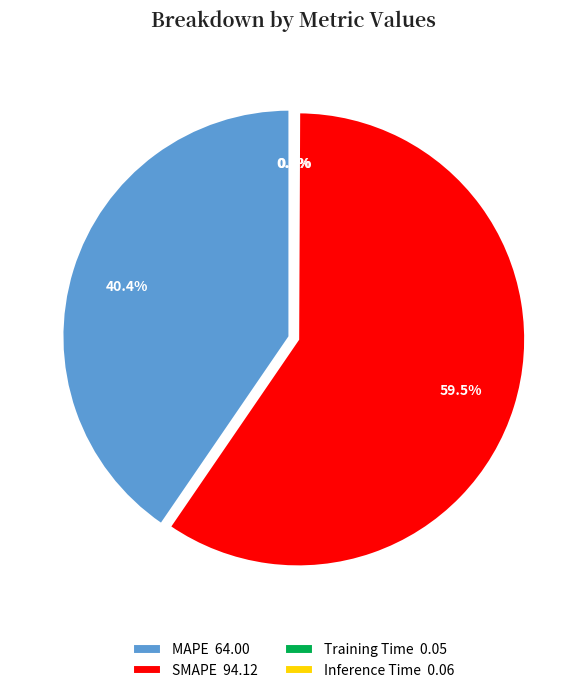

Rank the categories by value from highest to lowest.

SMAPE, MAPE, Inference Time, Training Time